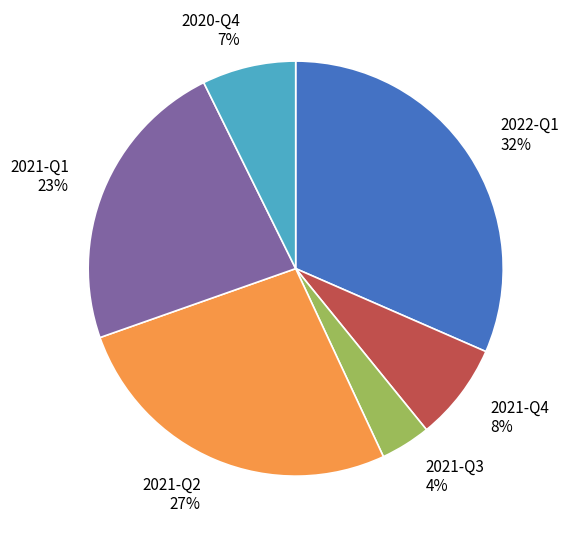

Between 2020-Q4 7% and 2021-Q3 4%, which is larger?

2020-Q4 7%